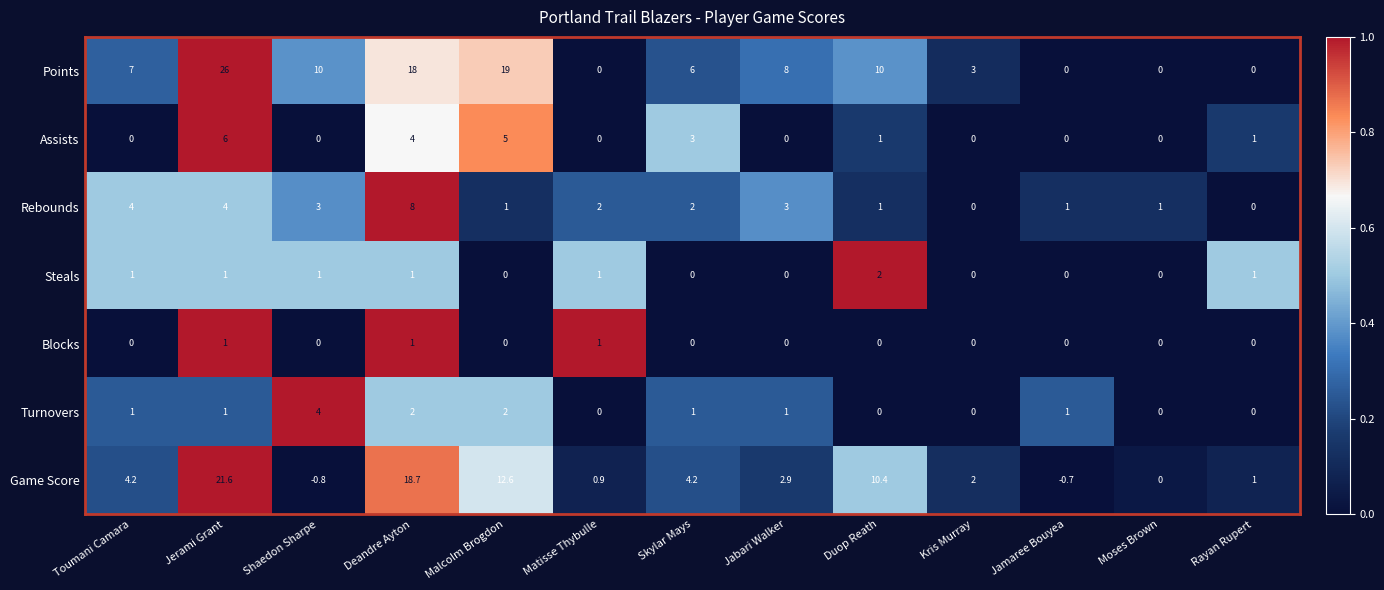

At how many categories does at least one series exceed 0?

13